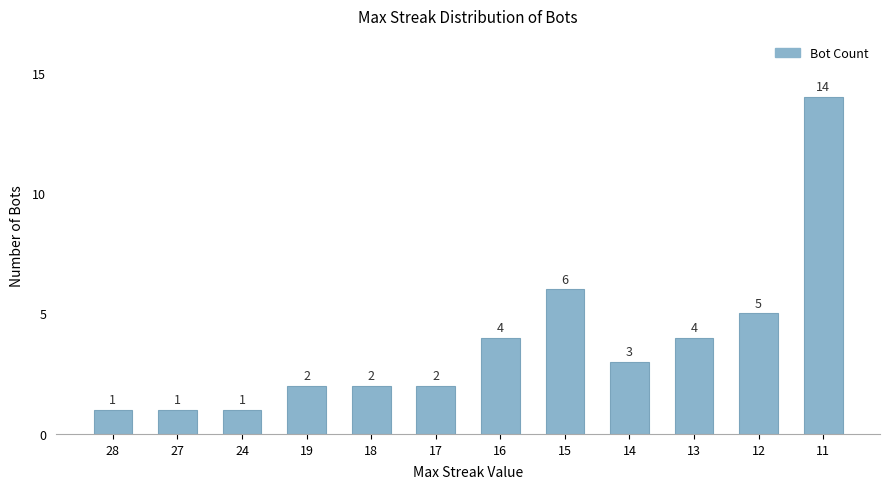

The chart shows a value of 4 at 13. True or false?

True